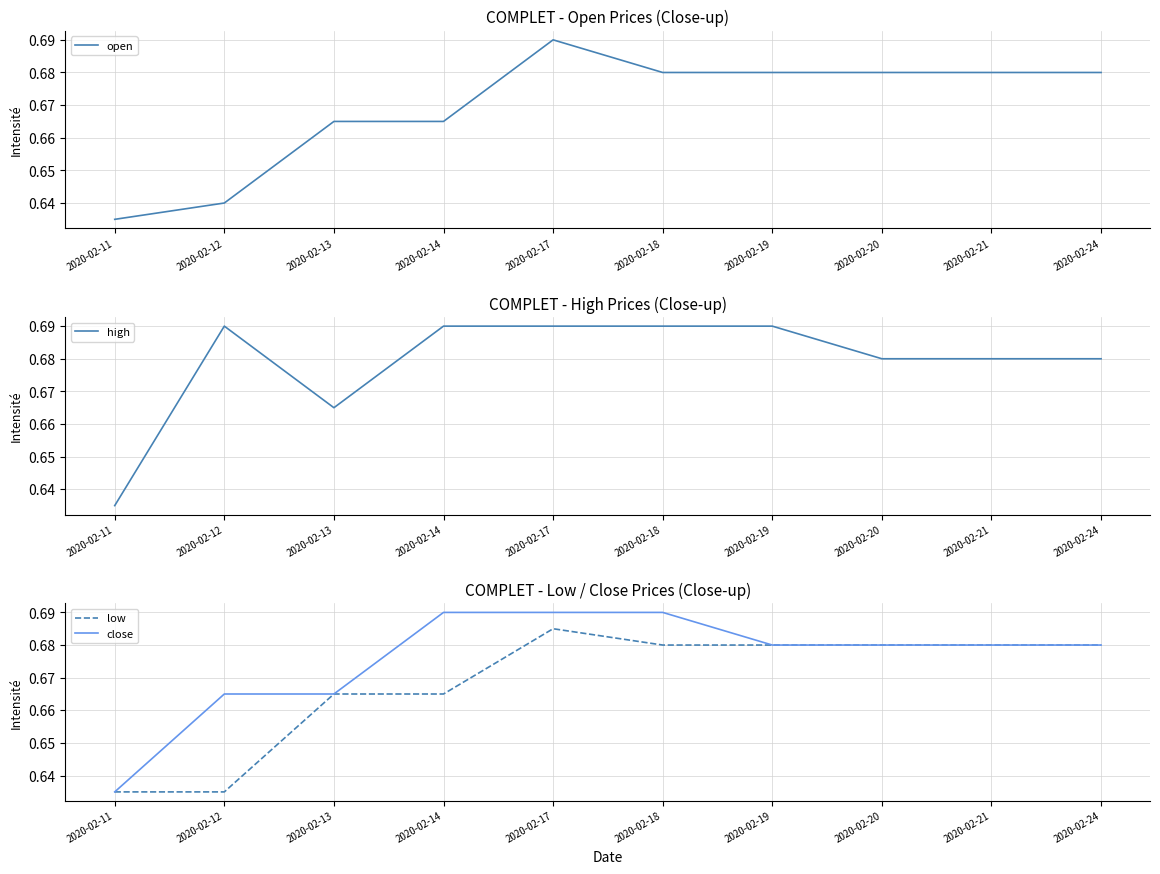

Rank the series at 2020-02-13 from highest to lowest value.

open, high, low, close